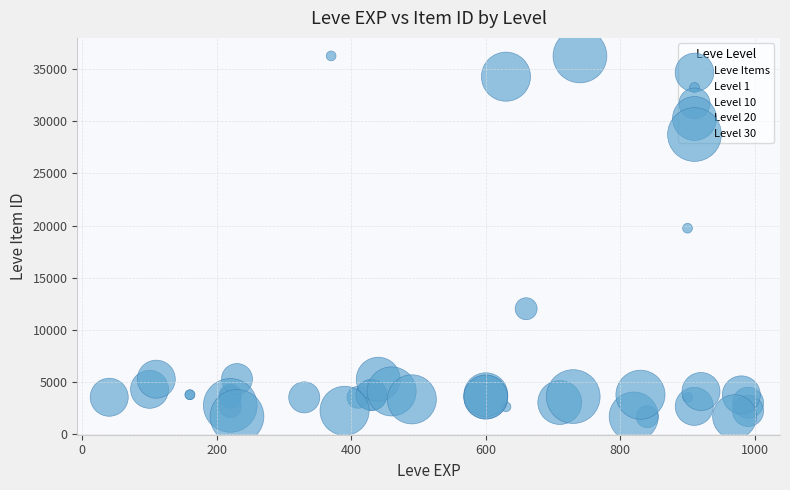

What Y value in the scatter plot is closest to 18967?

19744